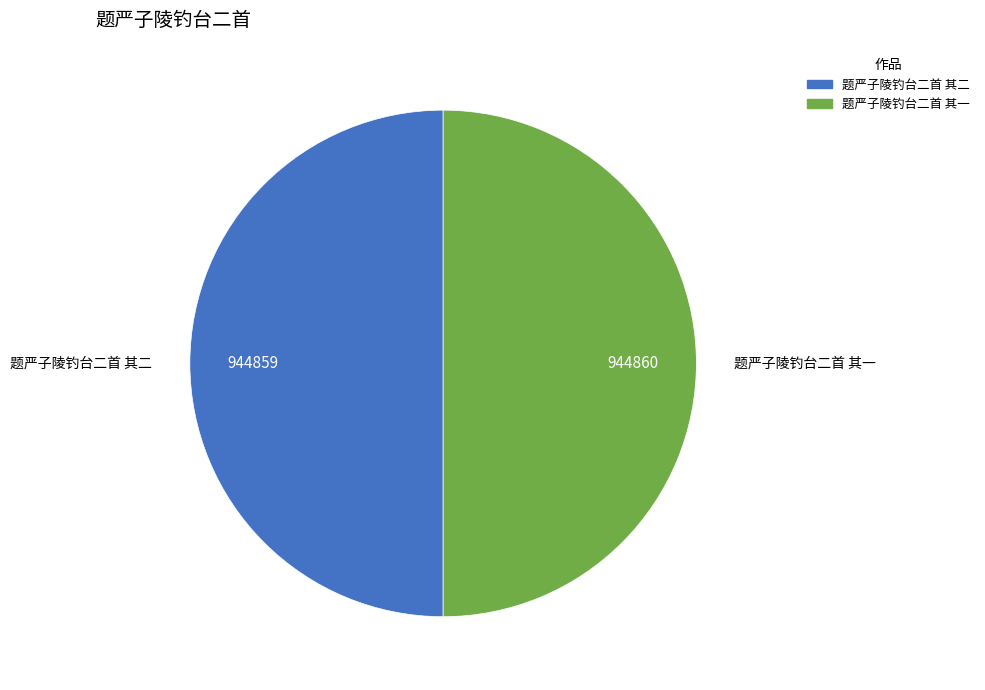

True or false: 题严子陵钓台二首 其一 accounts for 60% of the total.

False